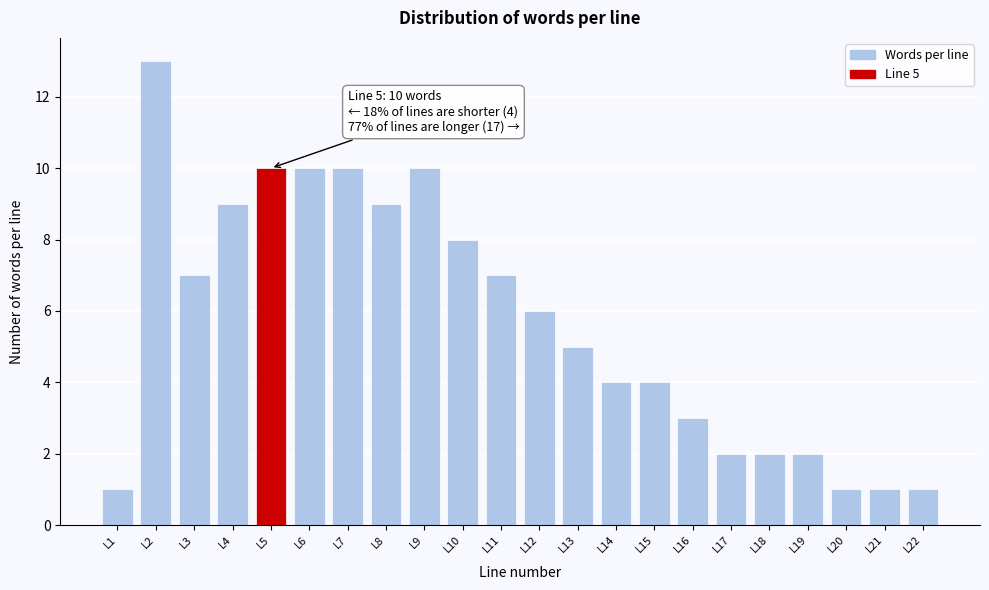

Reading left to right, what are all the values shown in this chart?

1	13	7	9	10	10	10	9	10	8	7	6	5	4	4	3	2	2	2	1	1	1